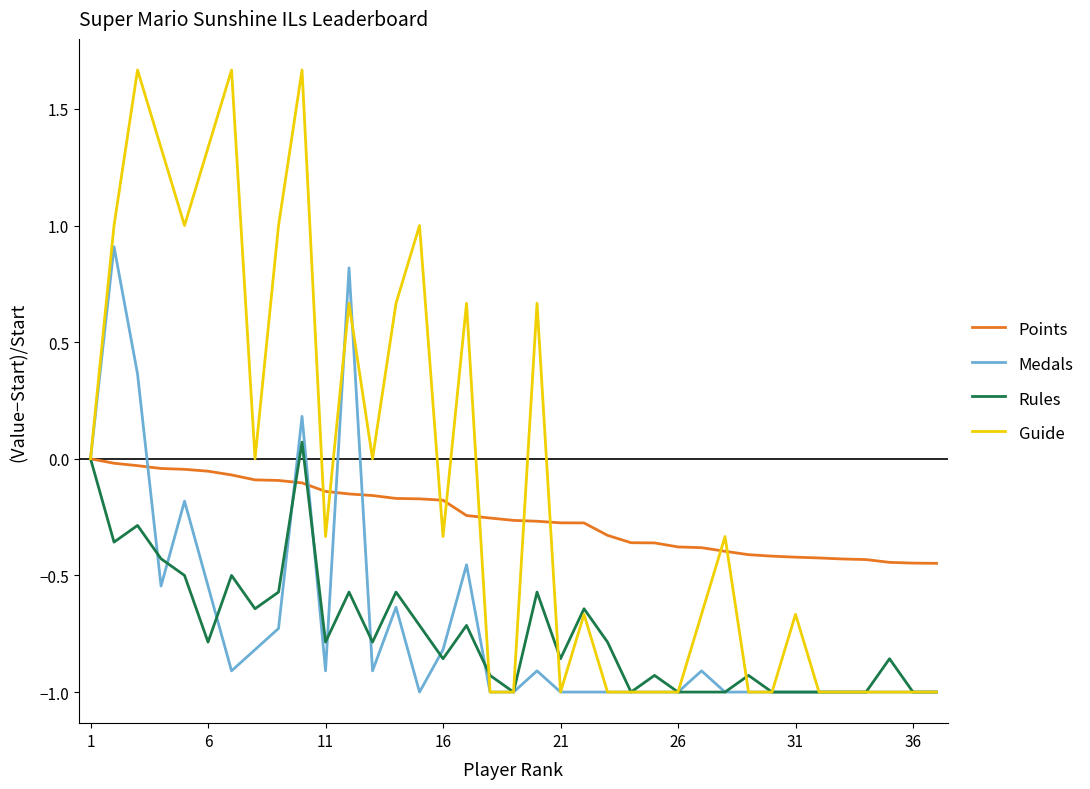

What is the smallest value displayed?

-1.0